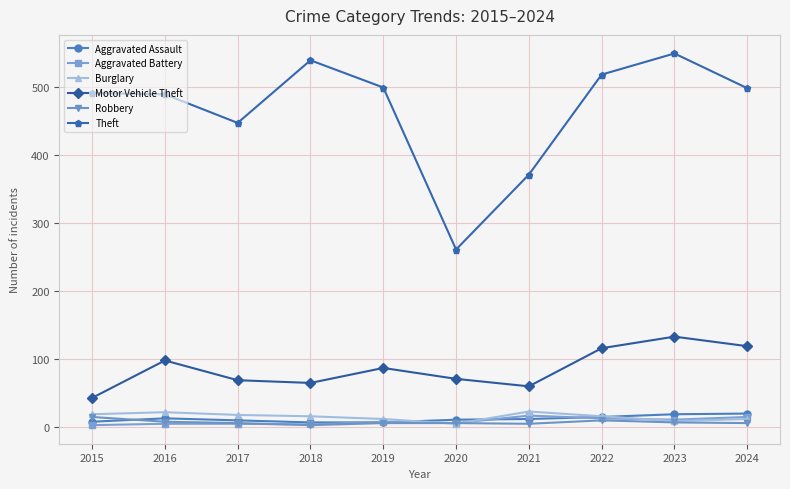

Which series changed the most between 2015 and 2020?

Theft